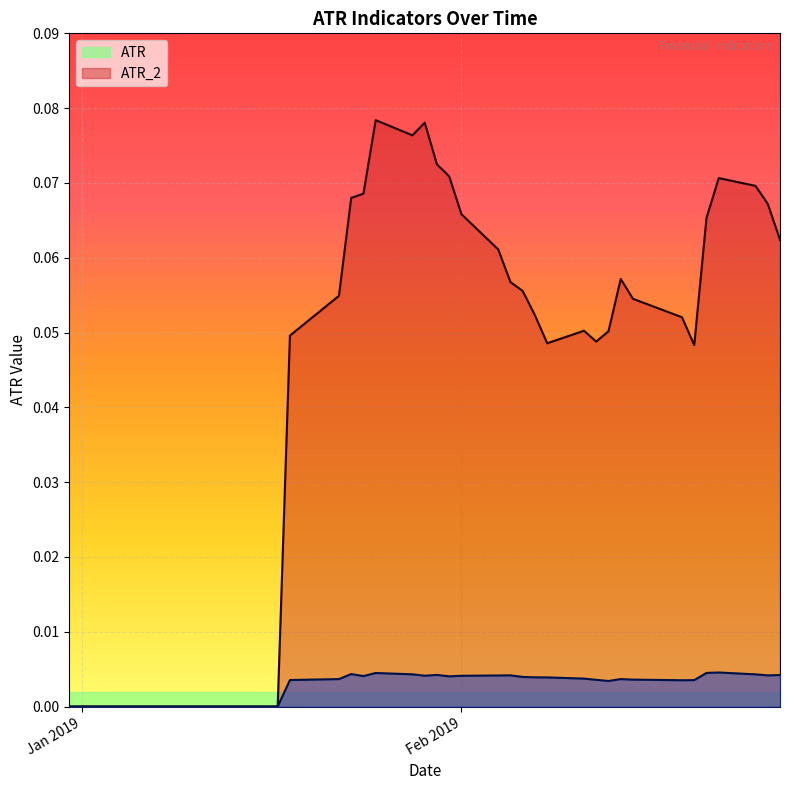

Which series has the largest range (max minus min)?

ATR